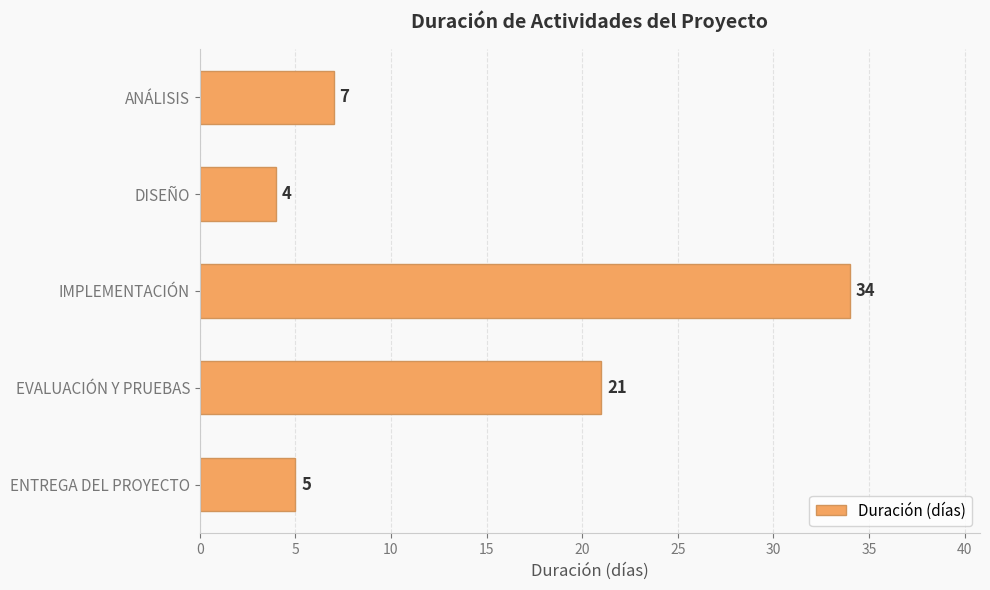

What position from the bottom is ANÁLISIS?

5